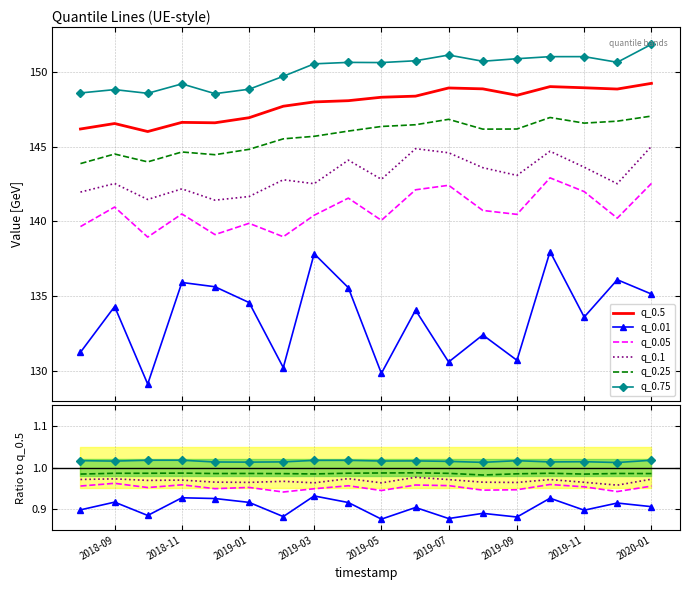

How many lines are shown in the chart?

6